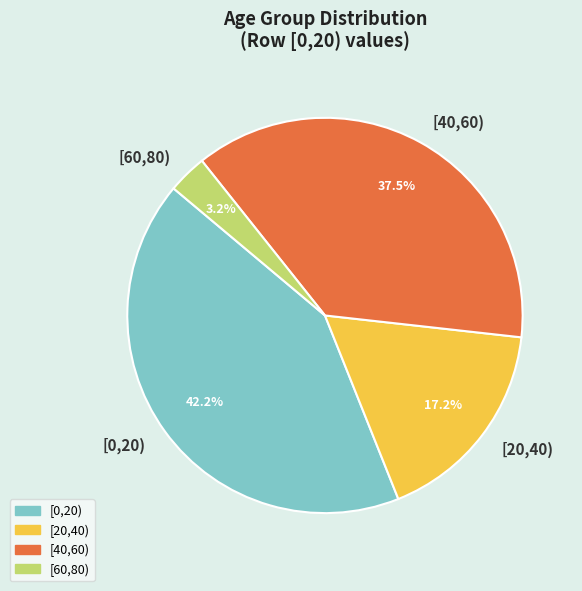

Rank the categories by value from lowest to highest.

[60,80), [20,40), [40,60), [0,20)